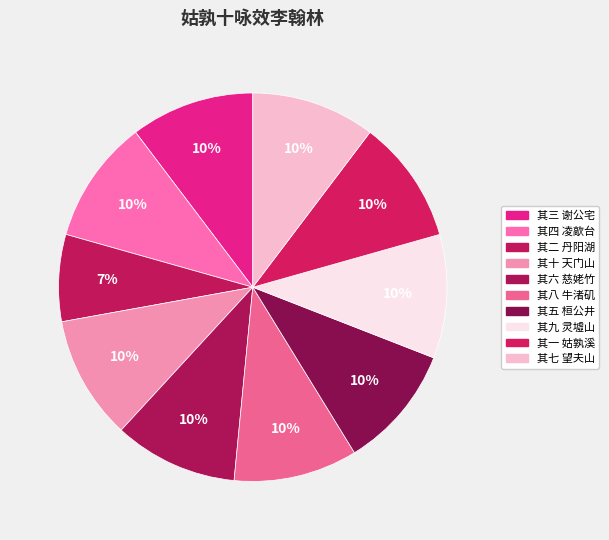

How many segments does this pie chart have?

10